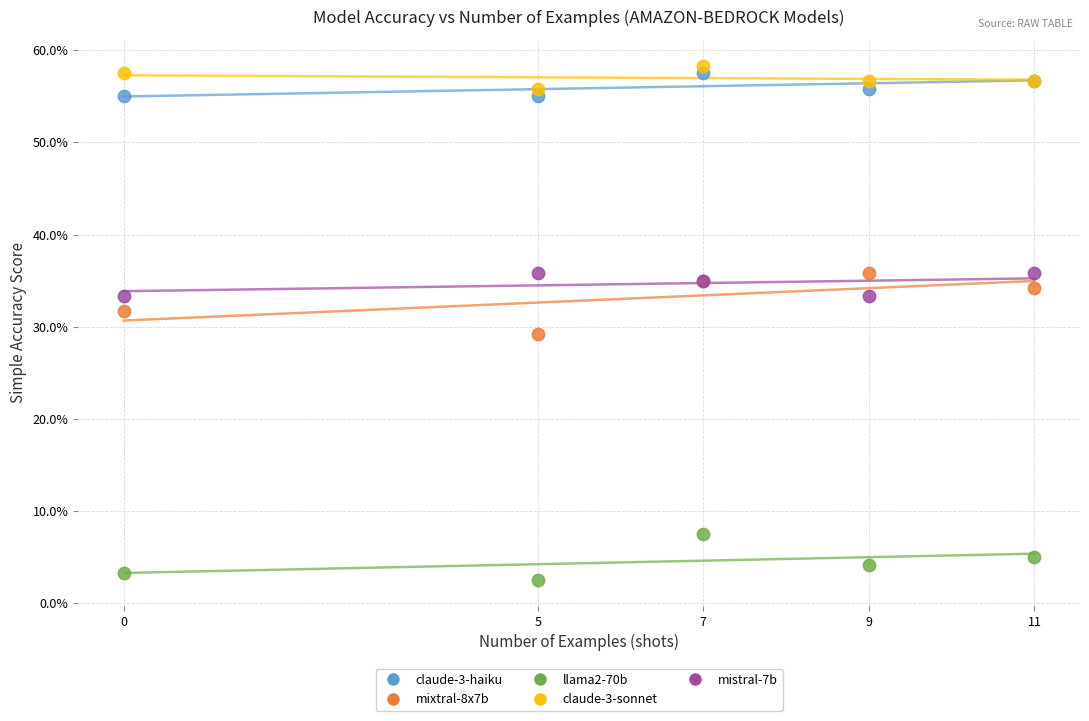

Which series contains the lowest Y value?

llama2-70b